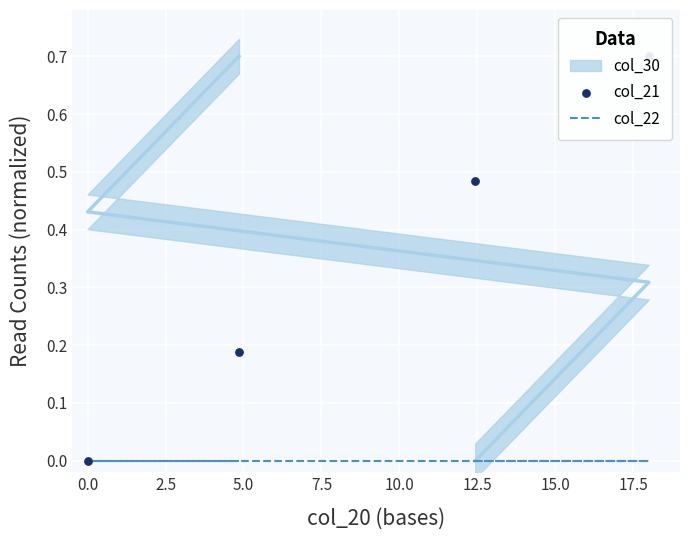

Which series contains the lowest Y value?

col_22